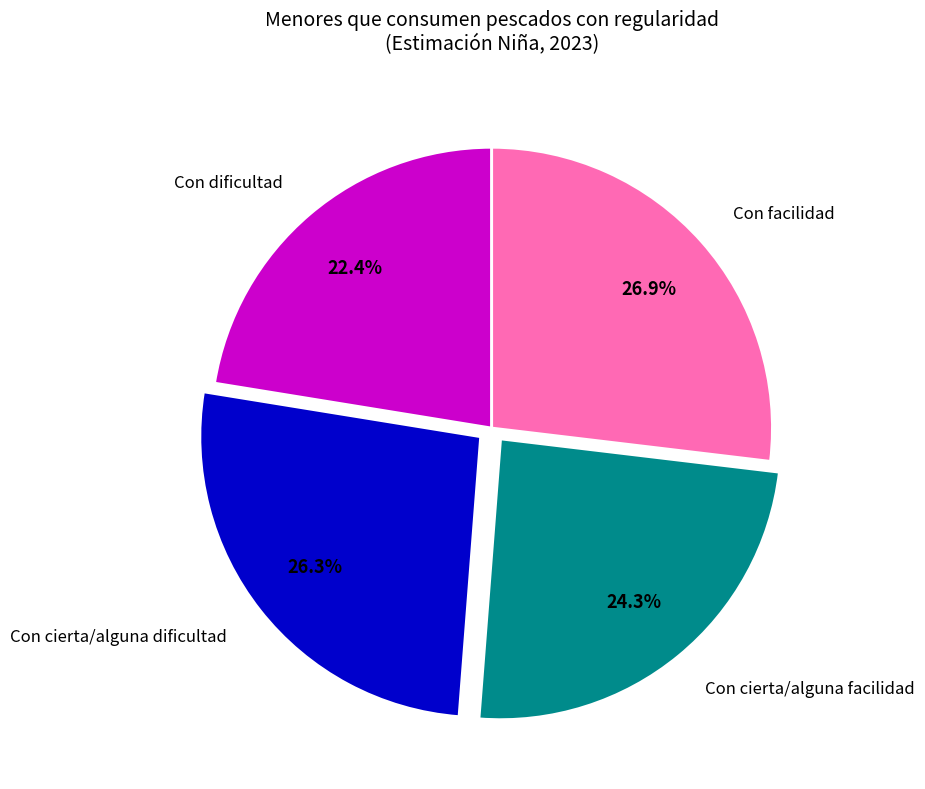

To the nearest percent, what is the combined percentage of Con cierta/alguna facilidad and Con dificultad?

47%